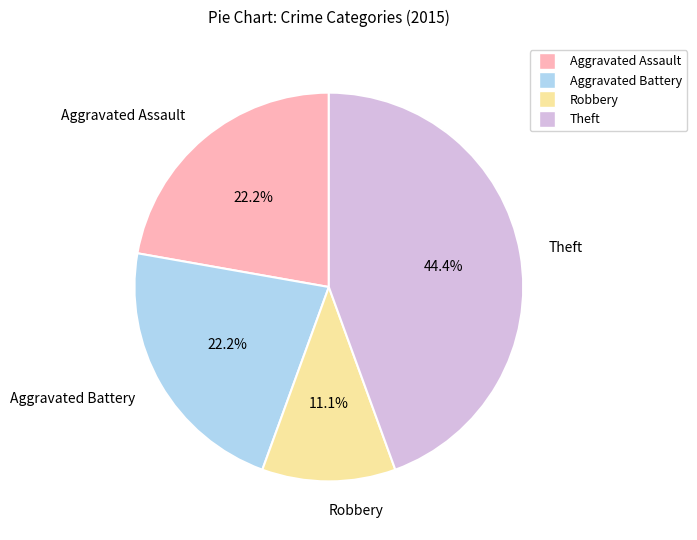

To the nearest percent, what portion does Aggravated Battery represent?

22%